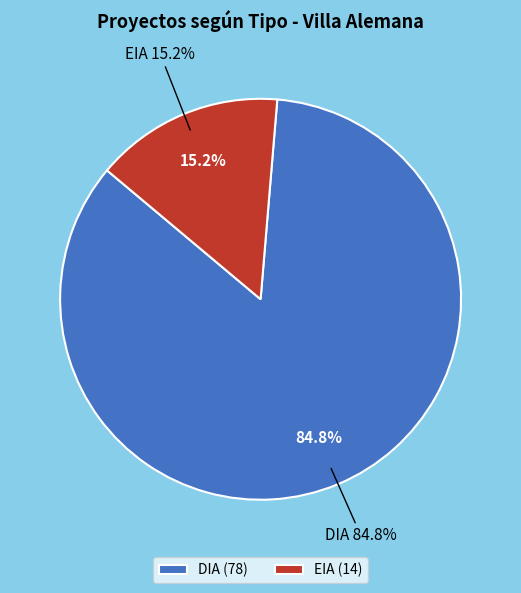

Which slice represents more than half of the pie?

DIA